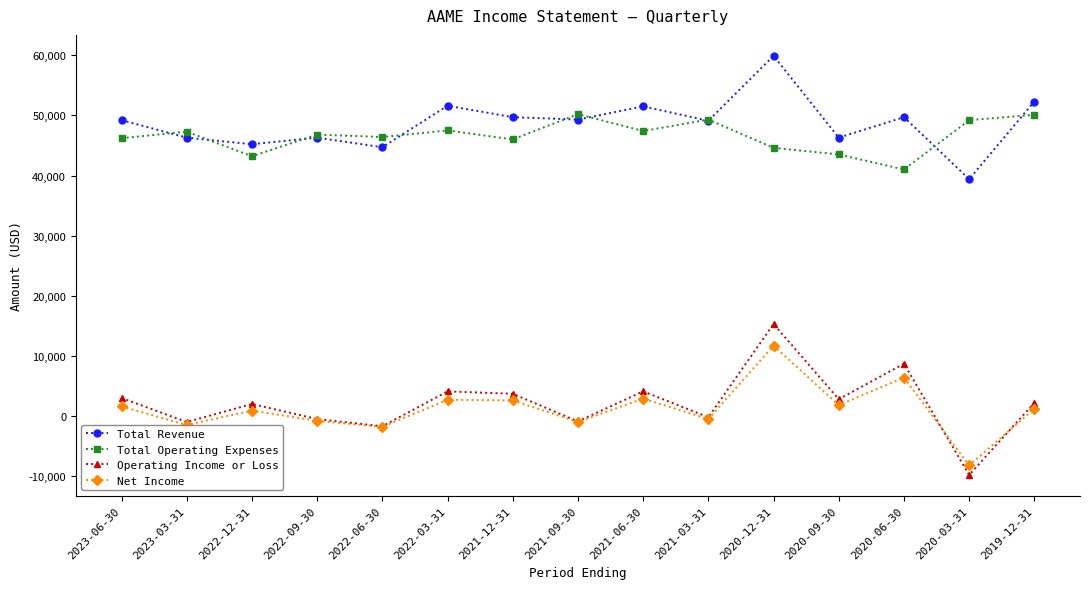

Rank the series by their maximum value, from highest to lowest.

Total Revenue, Total Operating Expenses, Operating Income or Loss, Net Income